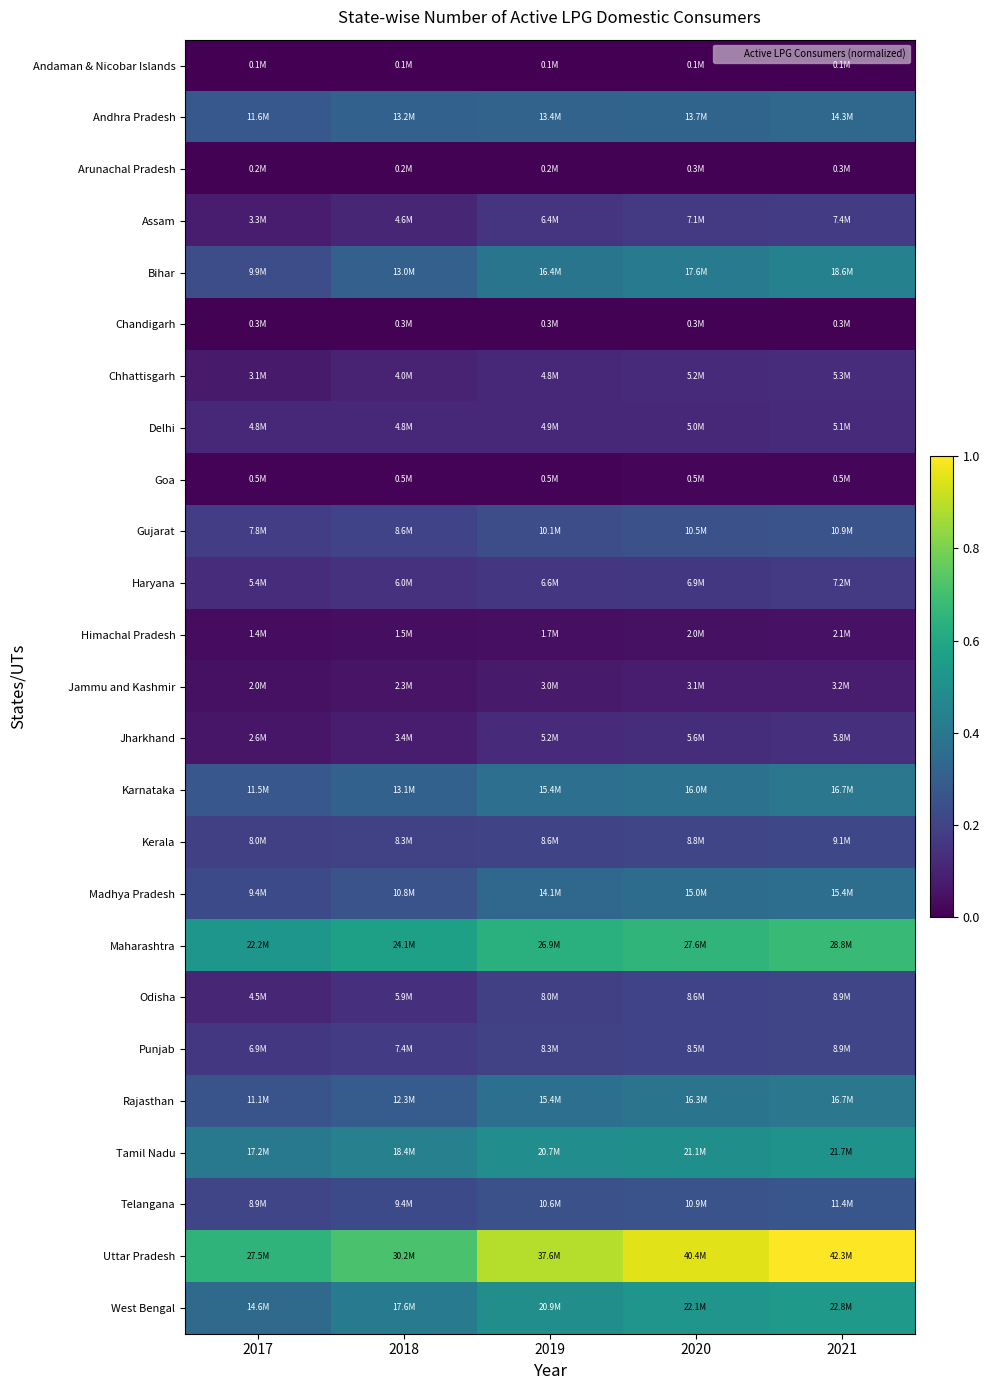

Which series has the largest range (max minus min)?

Uttar Pradesh